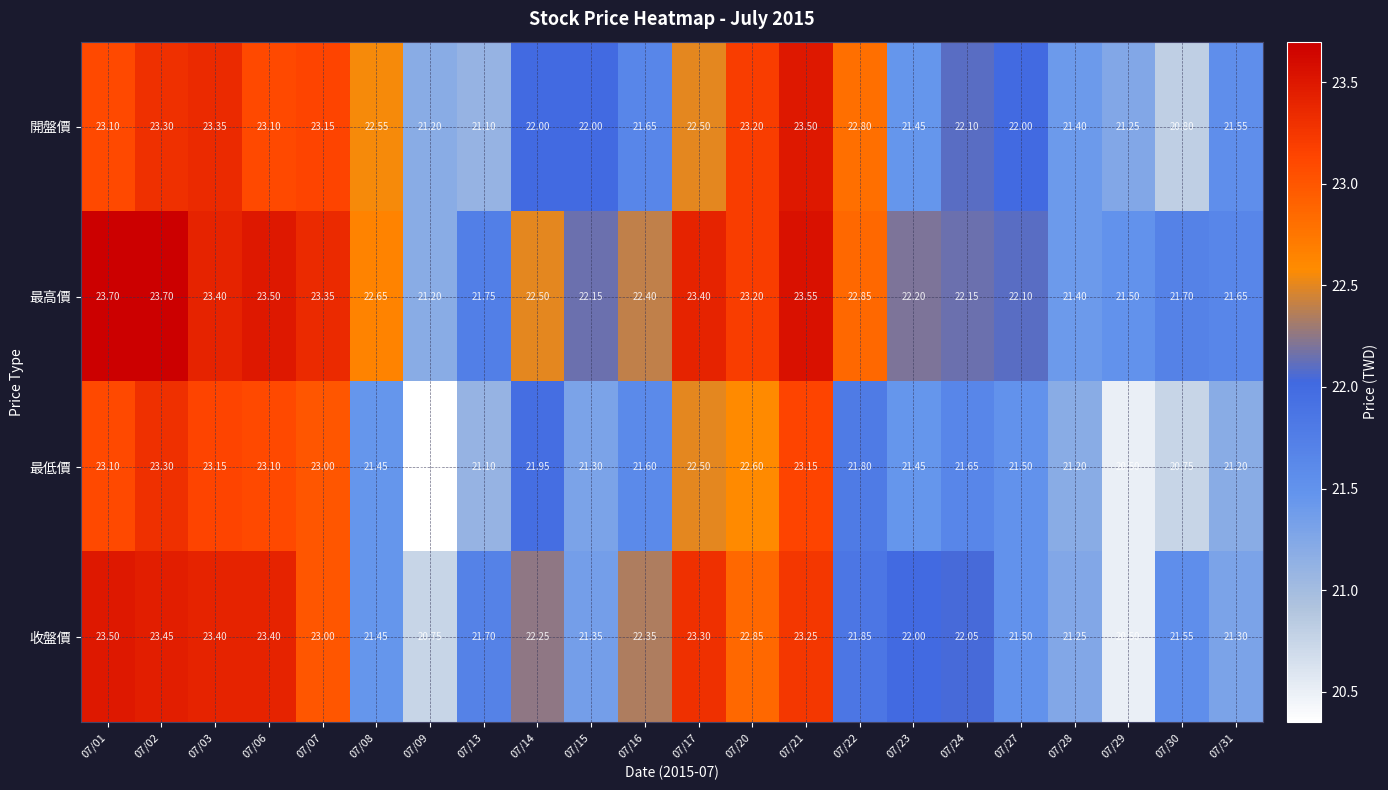

At which category is the sum across all series the highest?

07/02